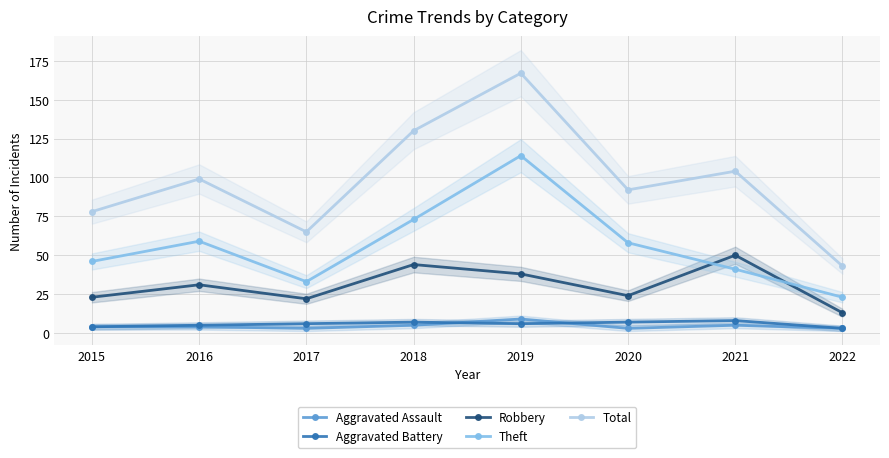

In Aggravated Assault, how many points are higher than both neighbors (excluding endpoints)?

2